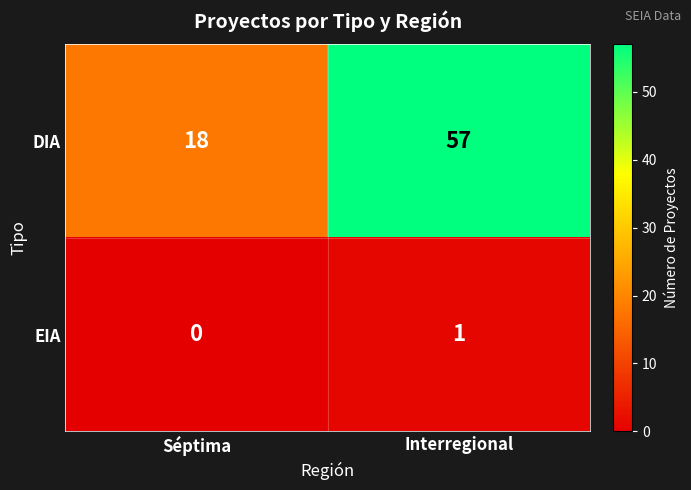

At which category is the sum across all series the highest?

Interregional